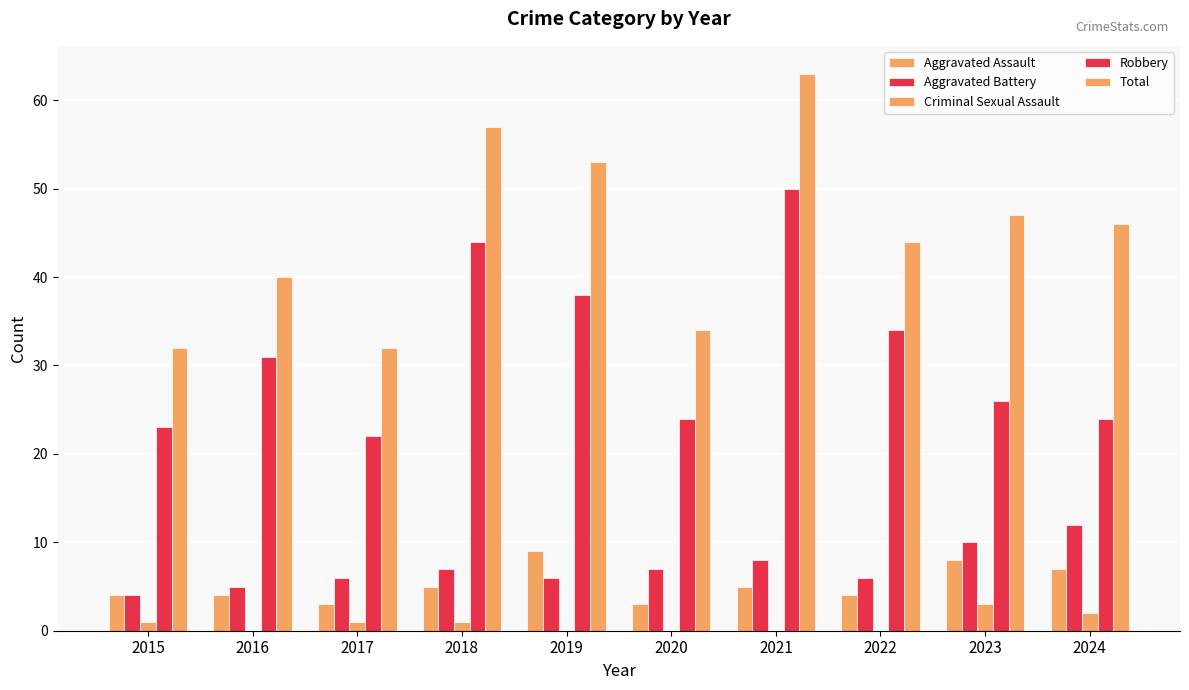

How many data points does each series have?

10